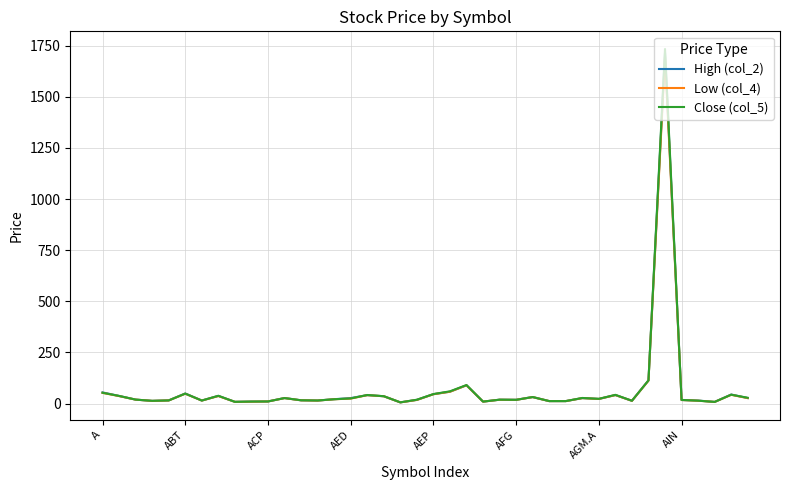

What are all the series names shown in the legend?

High (col_2), Low (col_4), Close (col_5)